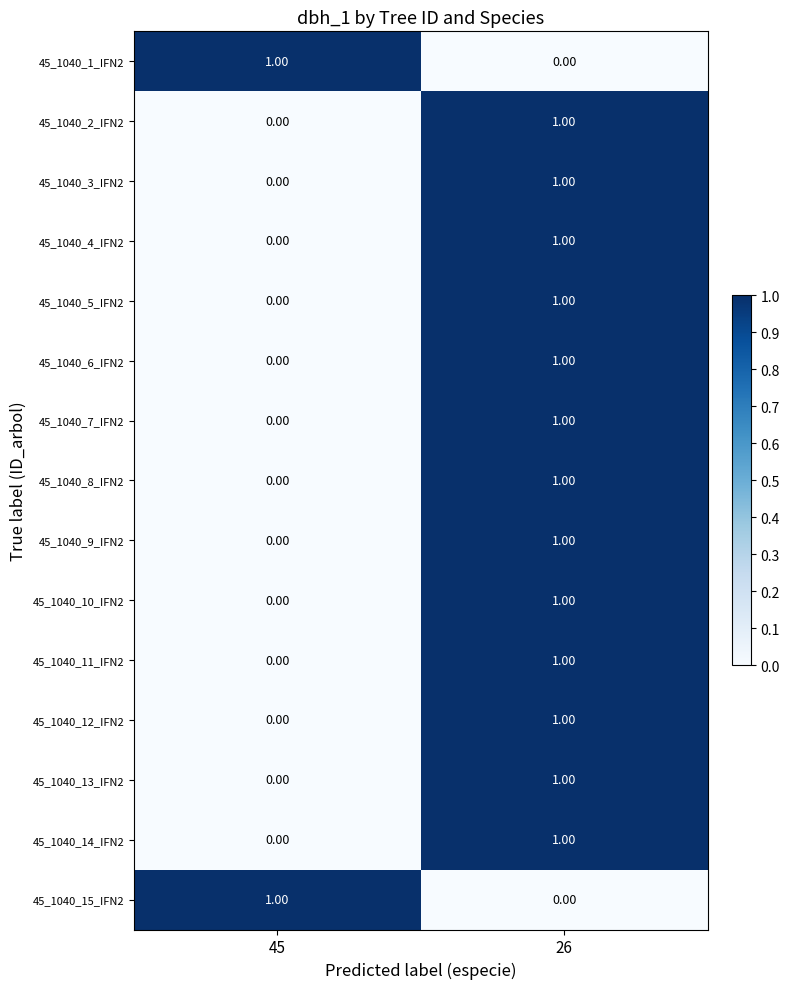

What is the total value across all series at 45?

2